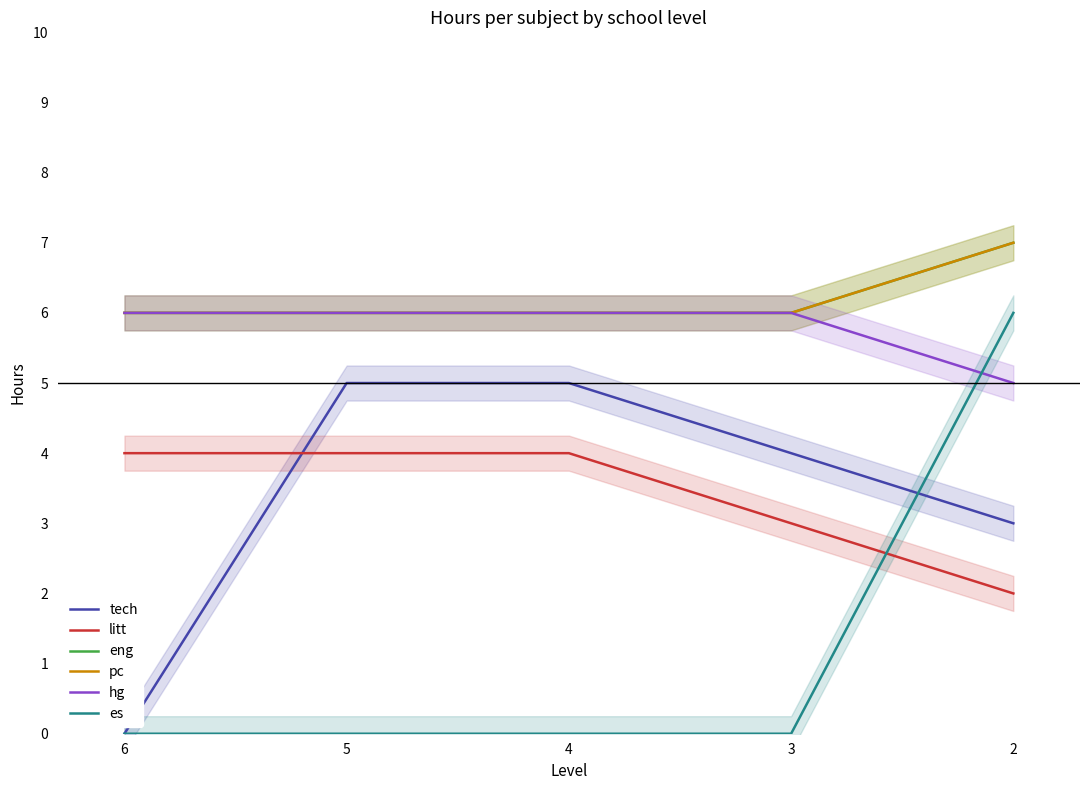

The value of litt at 6 is 4. True or false?

True